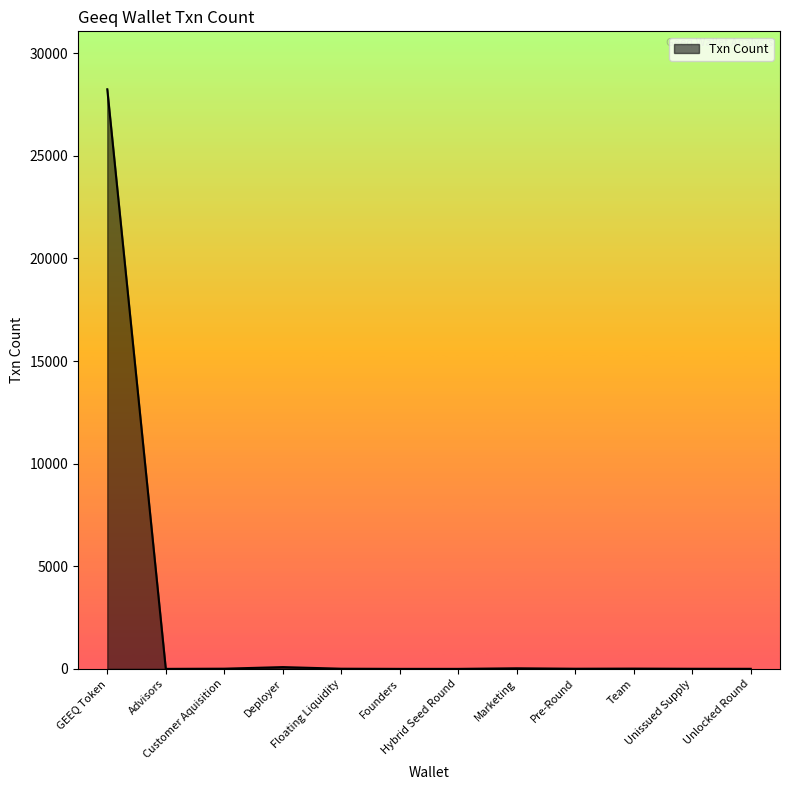

What is the difference between the maximum and minimum values?

28241